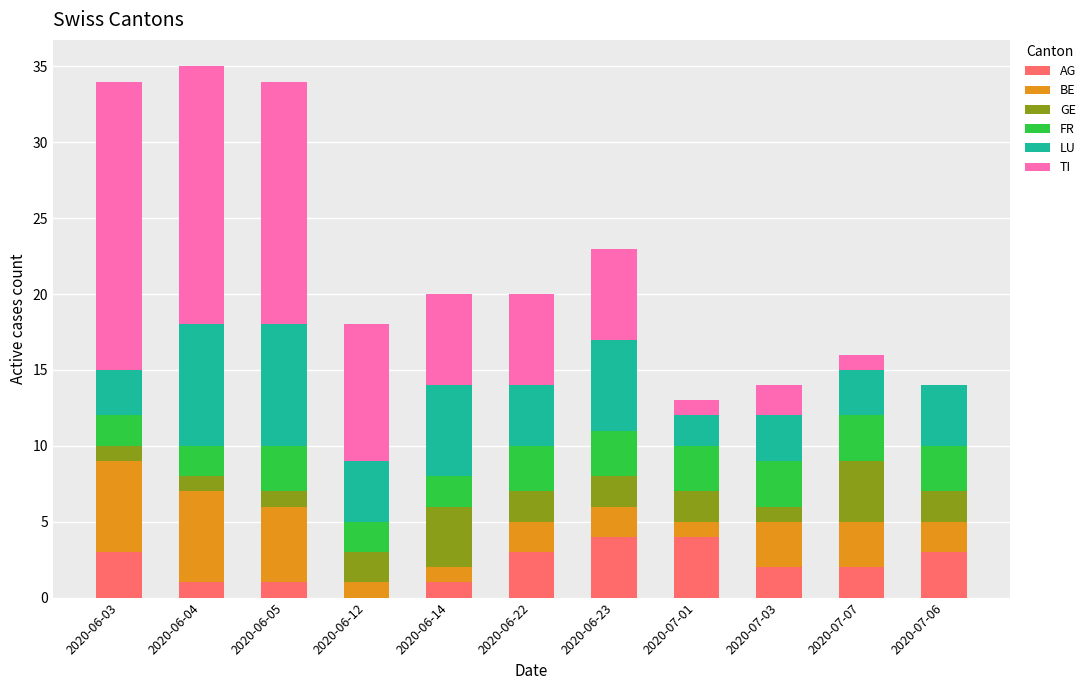

Is it true that AG equals 3 at 2020-06-03?

True